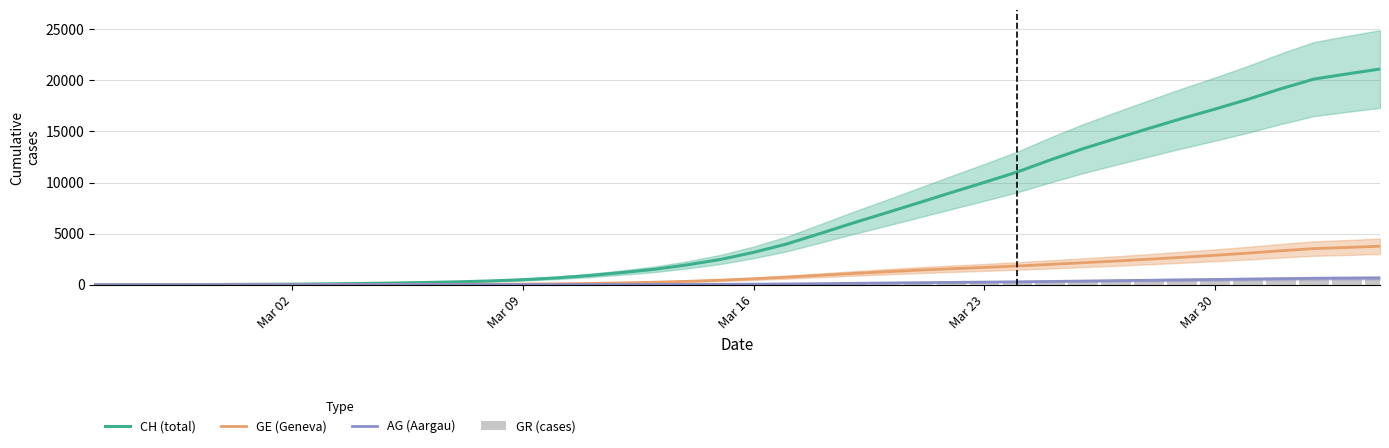

How many series are shown in this chart?

4